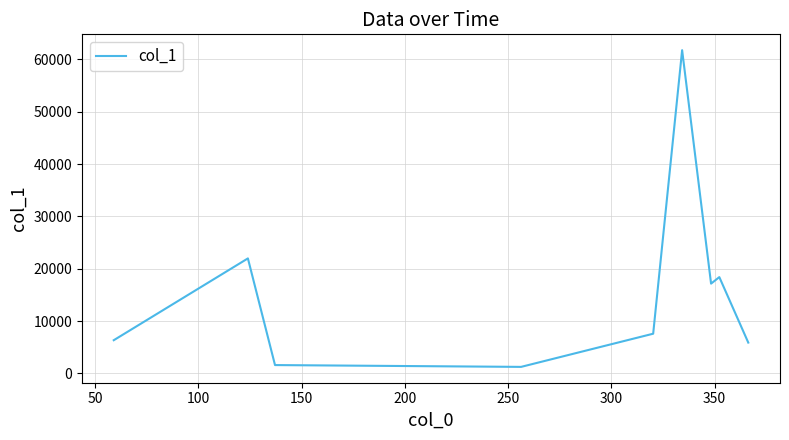

What is the smallest value displayed?

1245.9